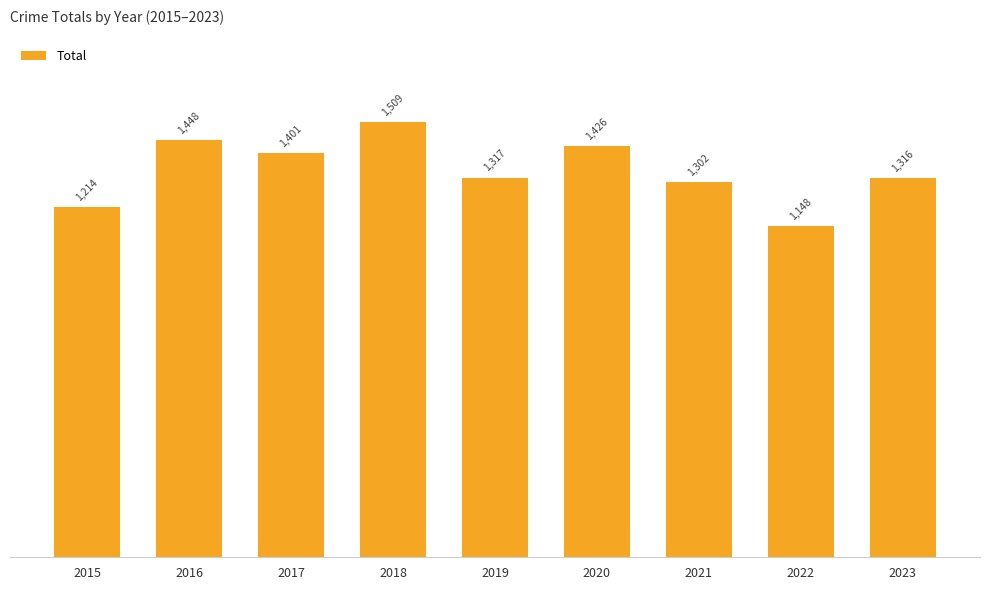

Which label corresponds to the smallest value in the chart?

2022